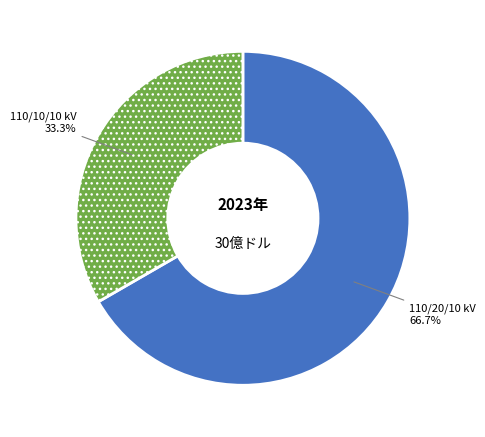

To the nearest percent, what is the difference between the largest and smallest slice percentages?

33%